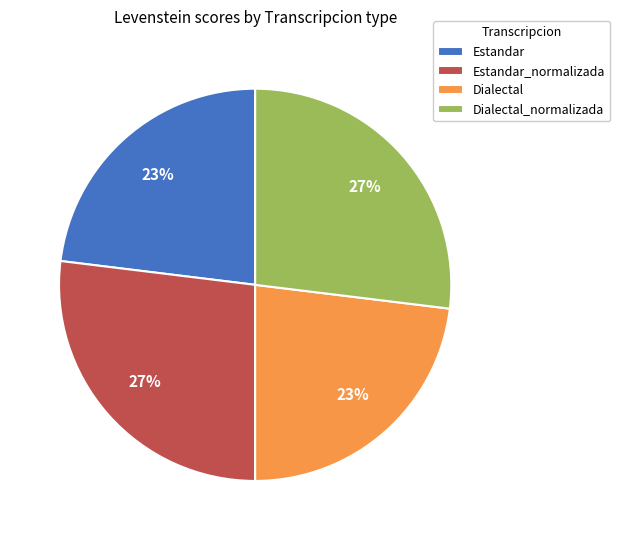

Is there any slice that represents more than half of the pie?

No